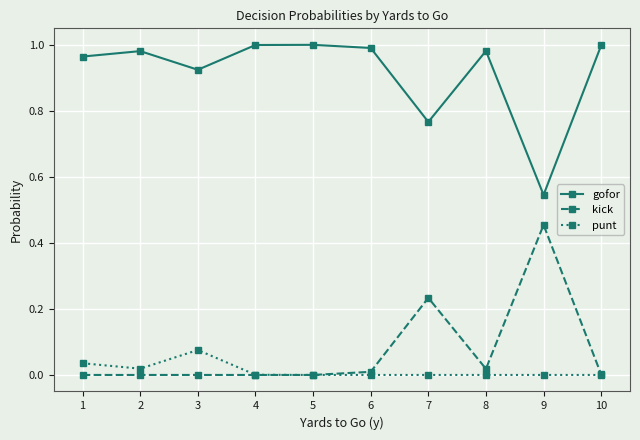

Is the value of gofor at 5 greater than the value of punt at 9?

Yes